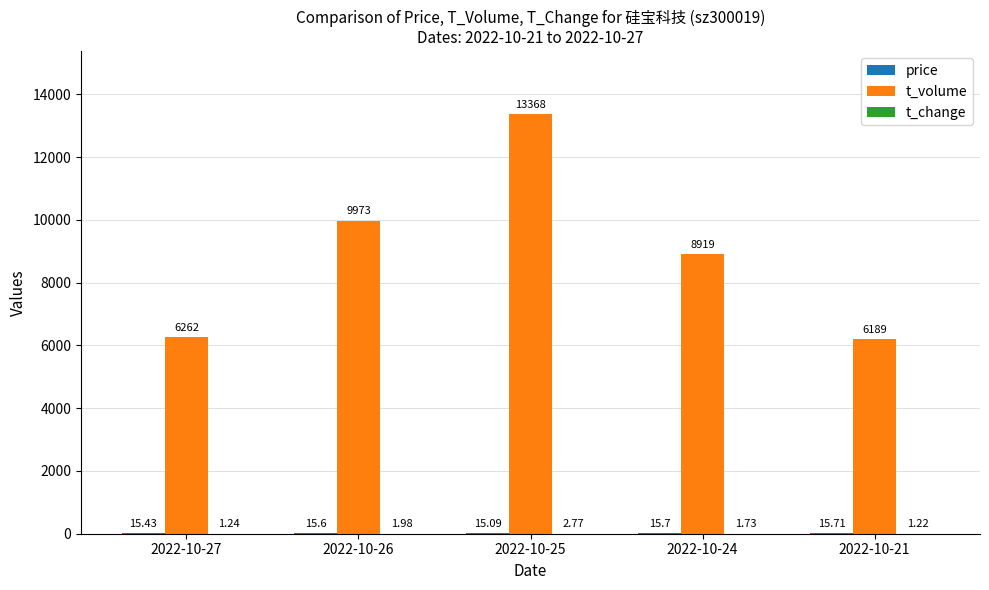

Which series has the largest total across all categories?

t_volume